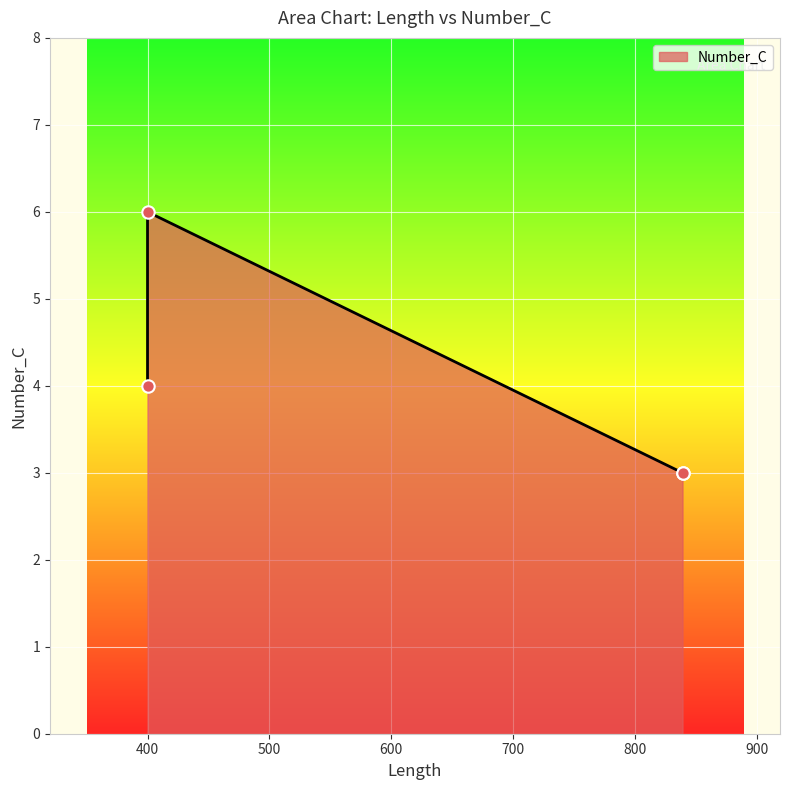

What is the change in value from 400 to 839?

-3